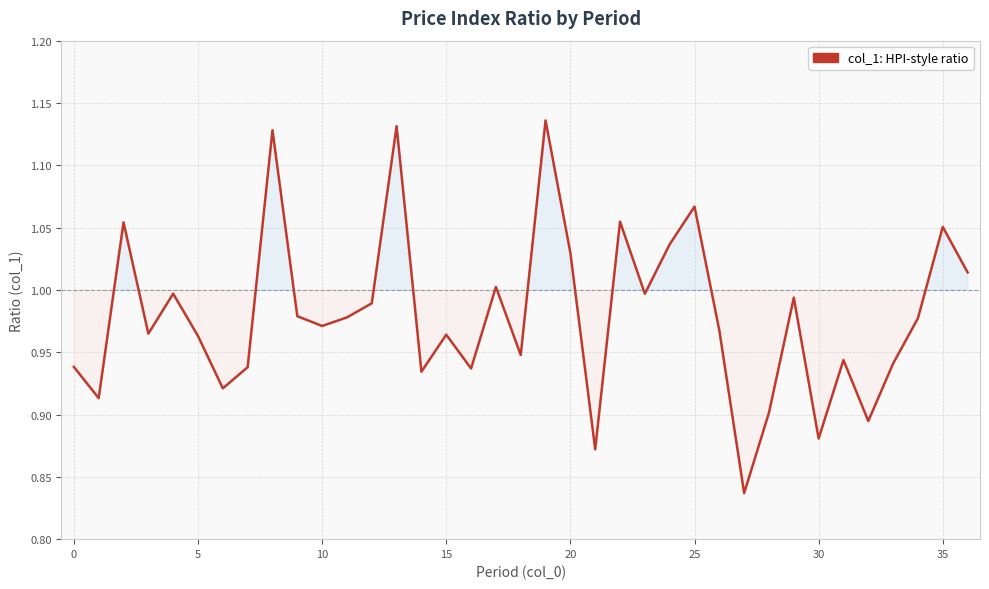

Does the chart have visible grid lines?

Yes